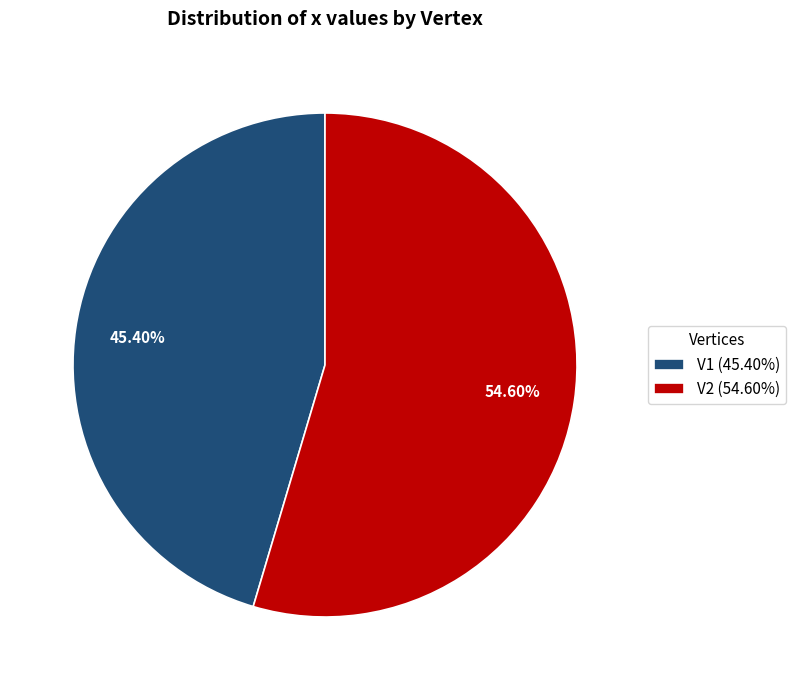

To the nearest percent, what is the difference between the V1 and V2 slice percentages?

9%